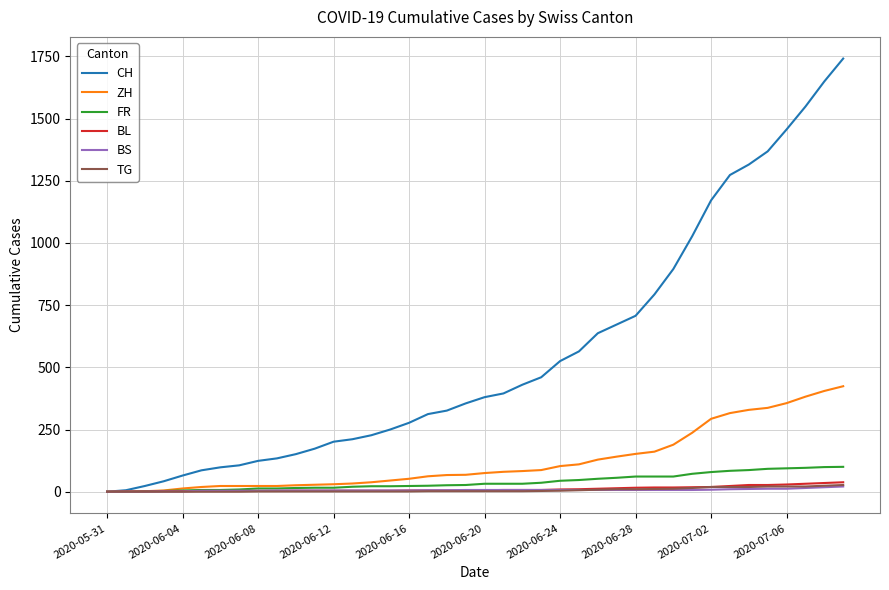

Which series has the widest spread of values?

CH